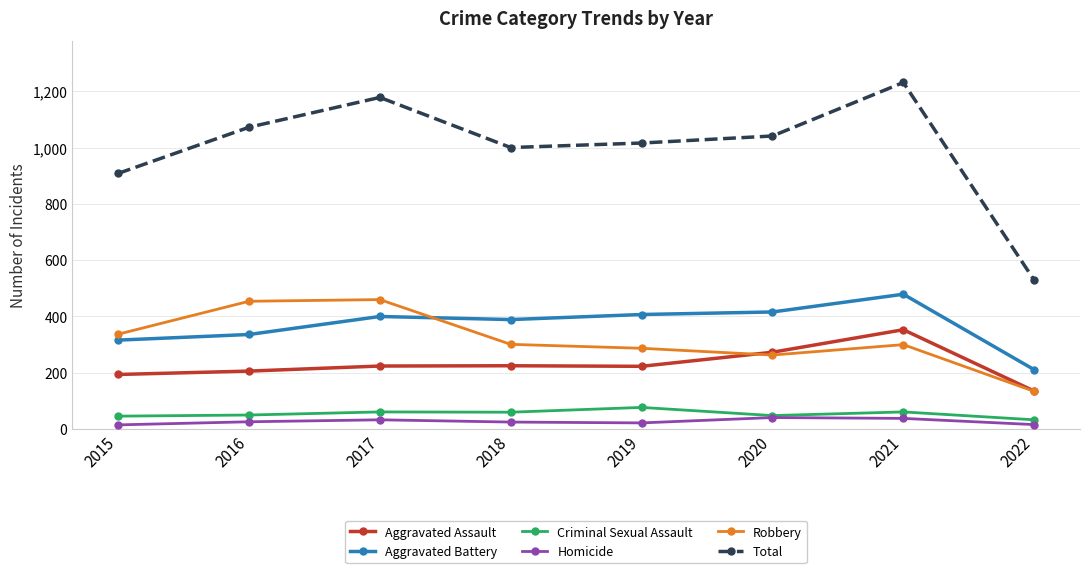

What is the minimum value for Robbery?

134